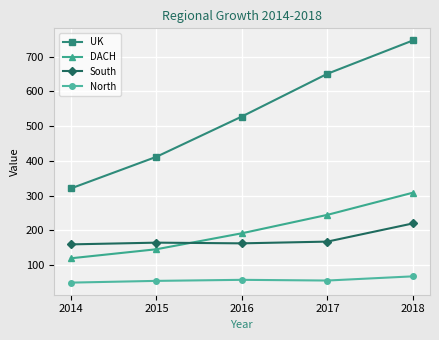

True or false: DACH and UK intersect in this chart.

False